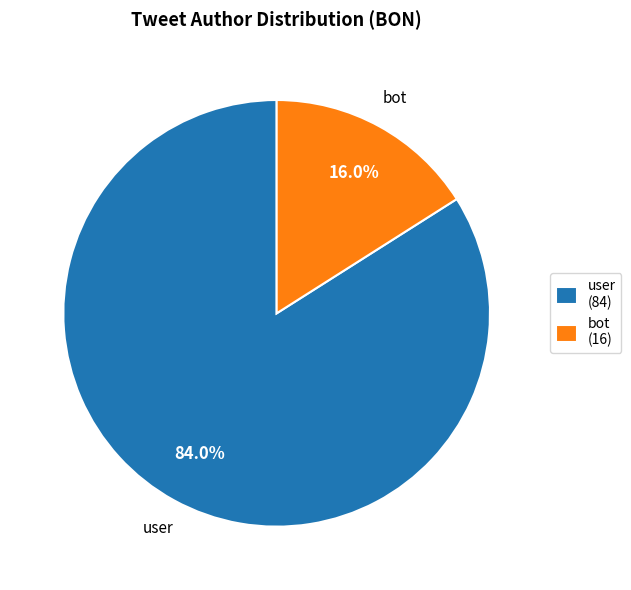

Count the number of slices in the pie.

2